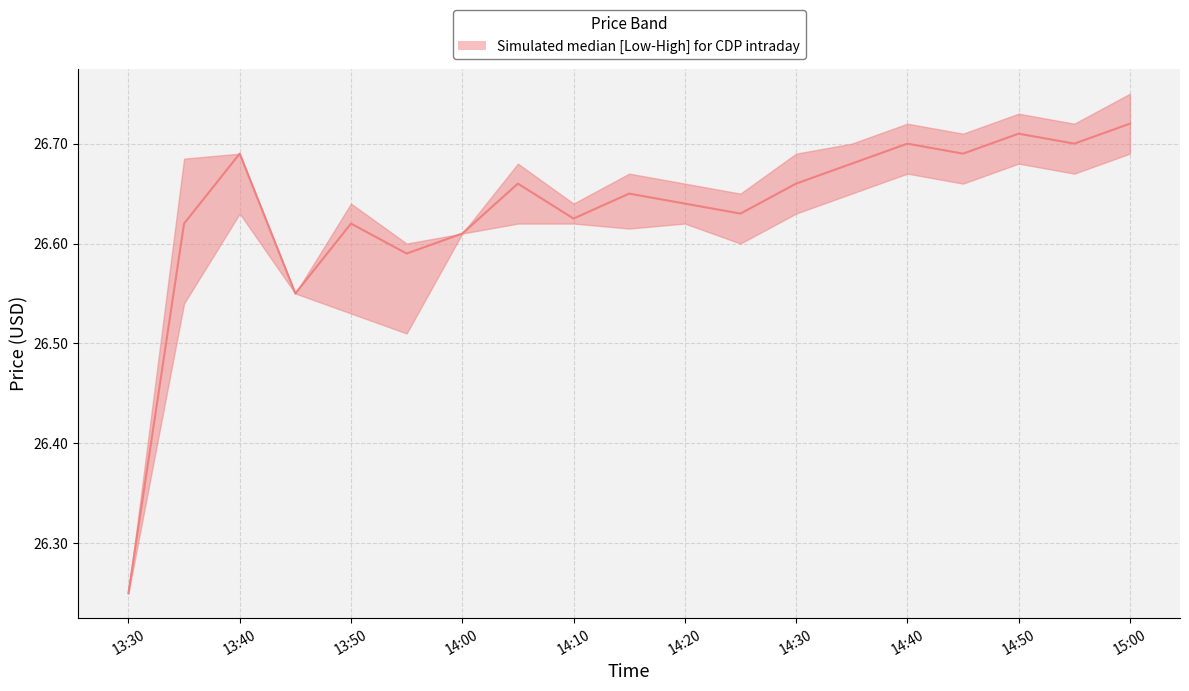

Which label corresponds to the smallest value in the chart?

13:30